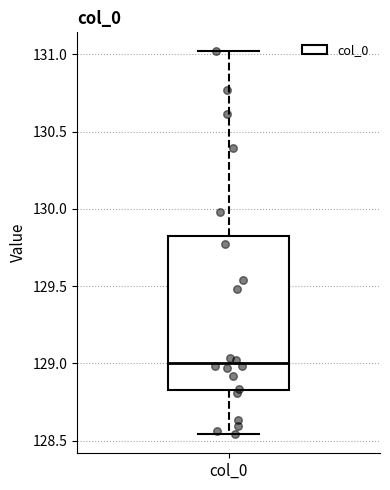

Transcribe this box plot: give where the median line is, the range the box spans, and where the two whiskers end, as read against the y-axis. The values are not printed on the chart, so give them approximately, as read against the axis.

median 129.00, box 128.85 to 129.85, whiskers 128.55 to 131.00